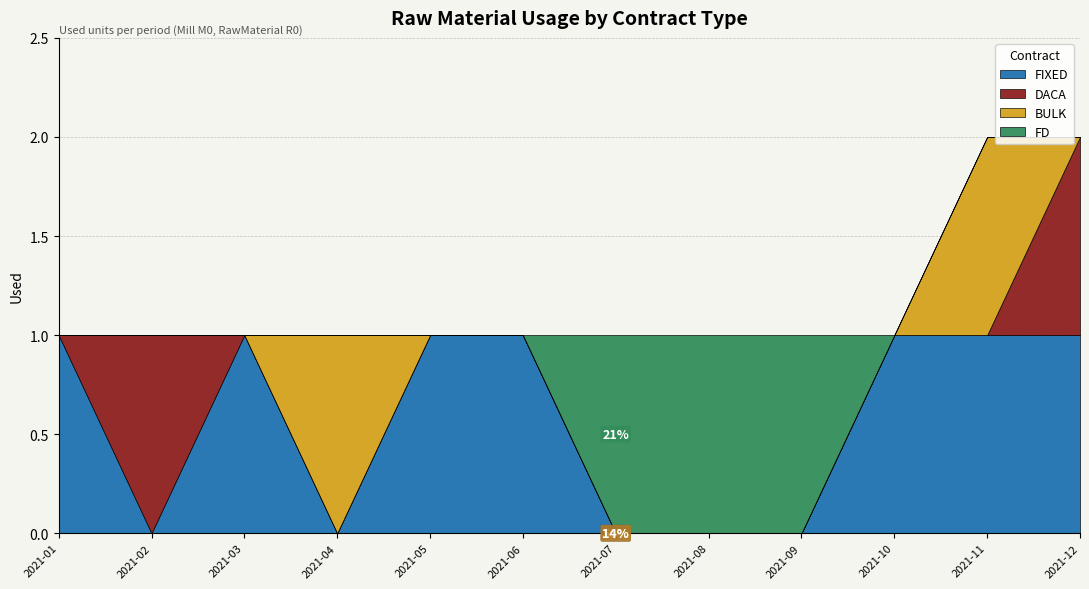

Which label corresponds to the largest value in the chart?

202101